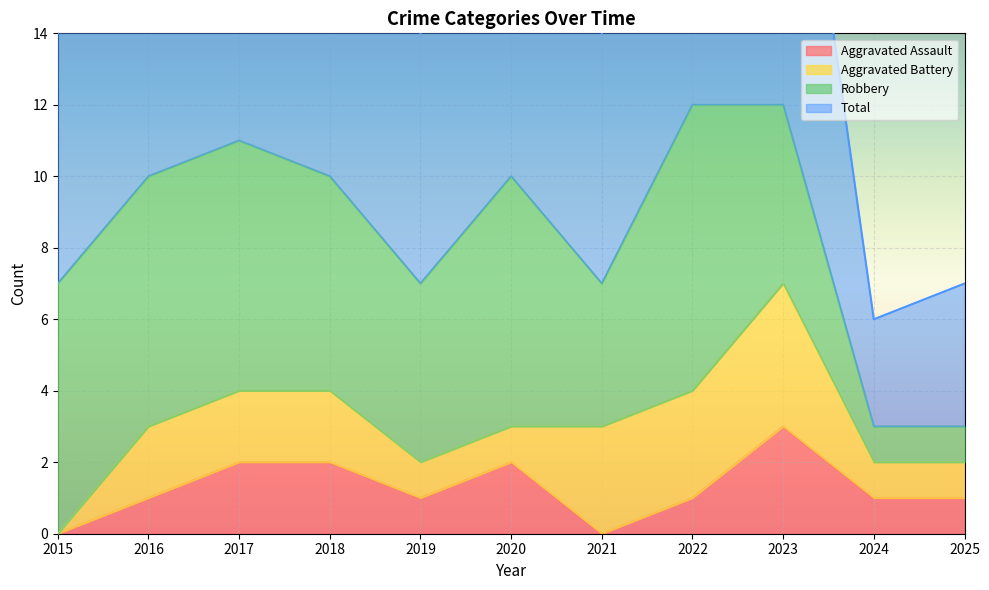

At which label does Aggravated Assault reach its minimum?

2015